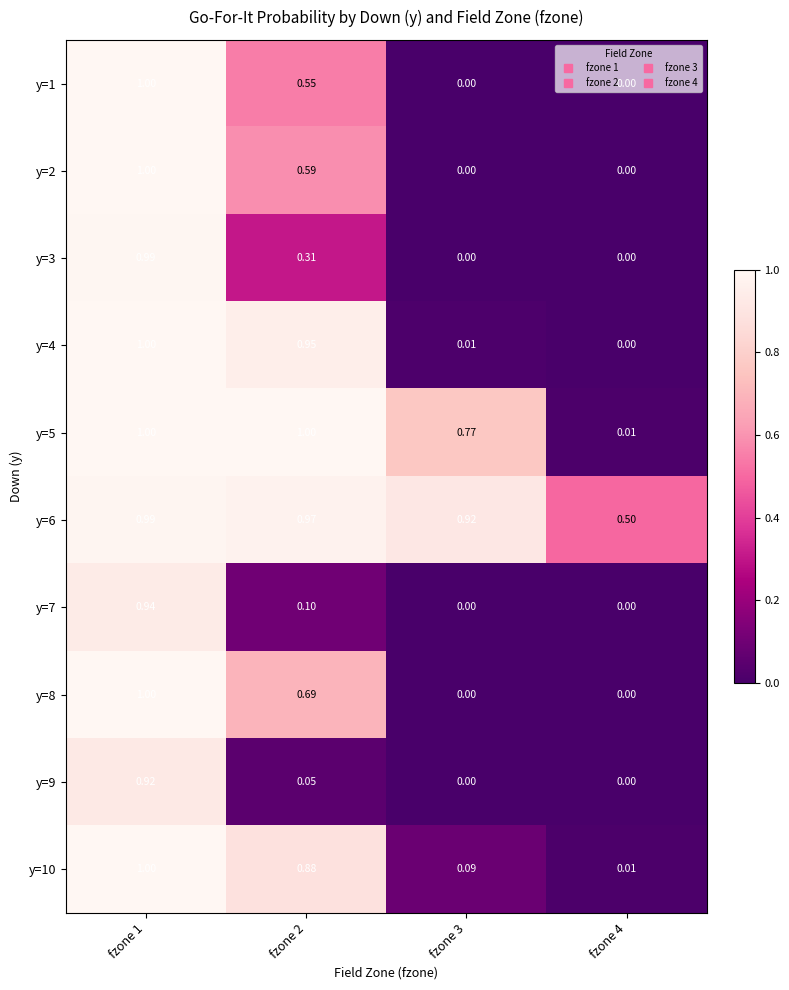

Is the value of y=3 at fzone 2 greater than the value of y=10 at fzone 3?

Yes